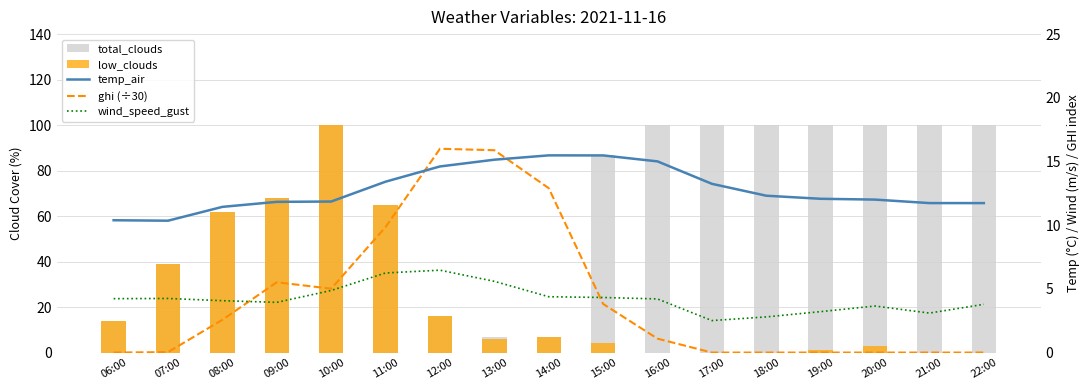

True or false: total_clouds has a value of 68.0 at 09:00.

True